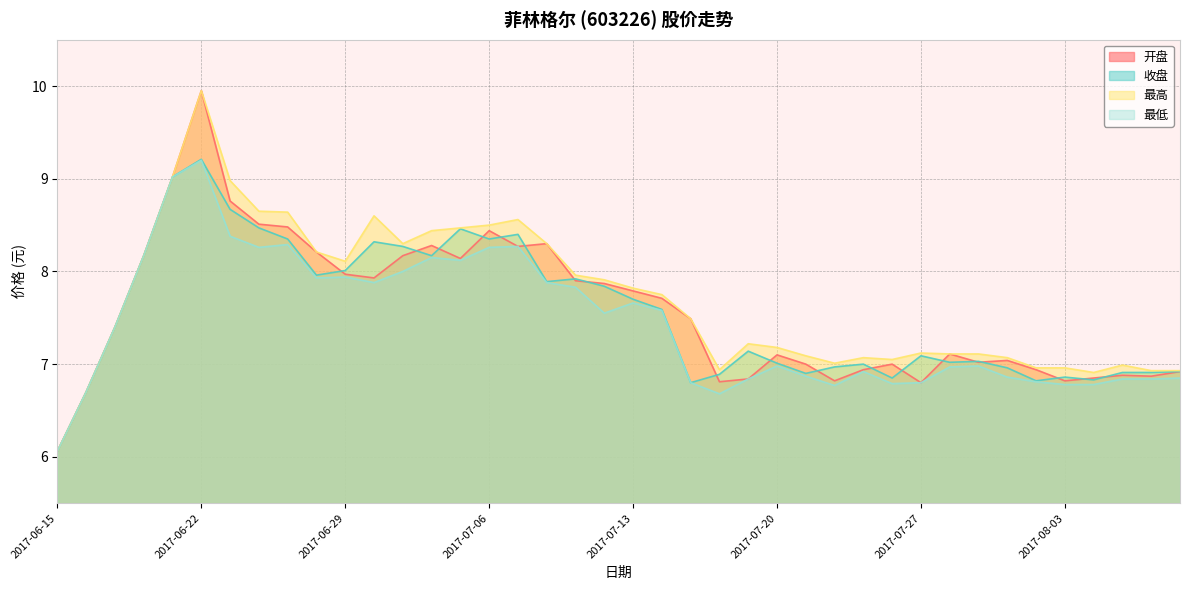

What are all the series names shown in the legend?

开盘, 收盘, 最高, 最低